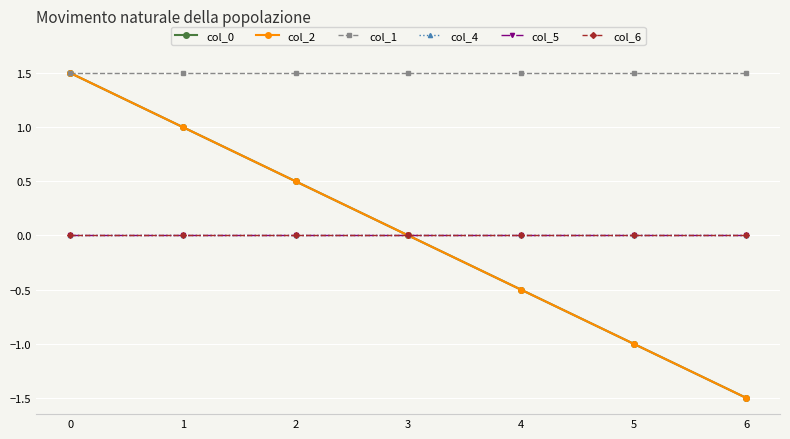

What is the value of the col_1 point at the 3rd from the left?

1.5